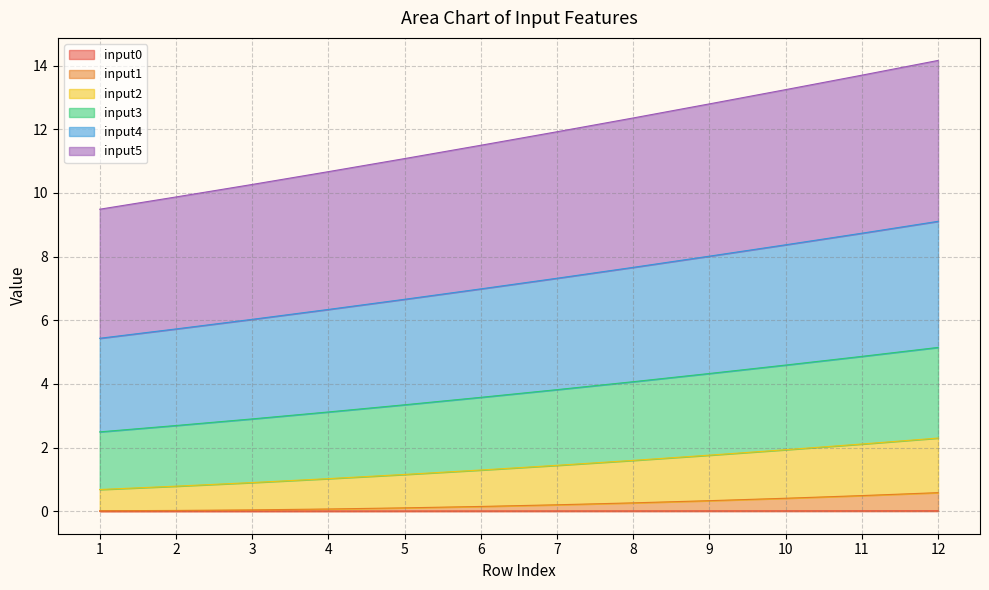

What is the difference between the input1 values at 3 and 8?

0.2